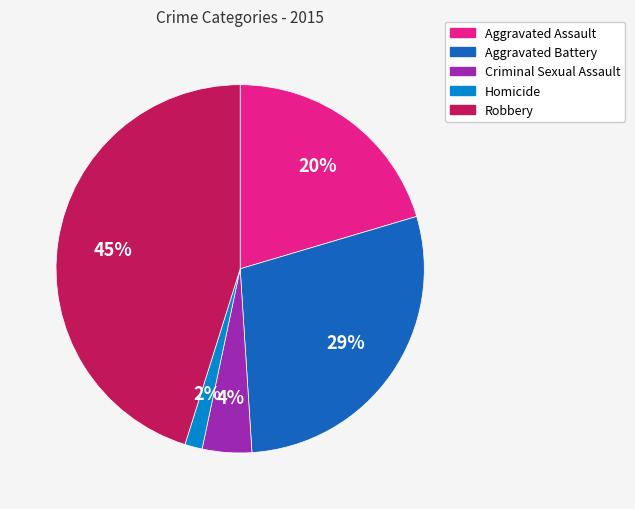

Is the sum of Criminal Sexual Assault and Aggravated Battery greater than half?

No